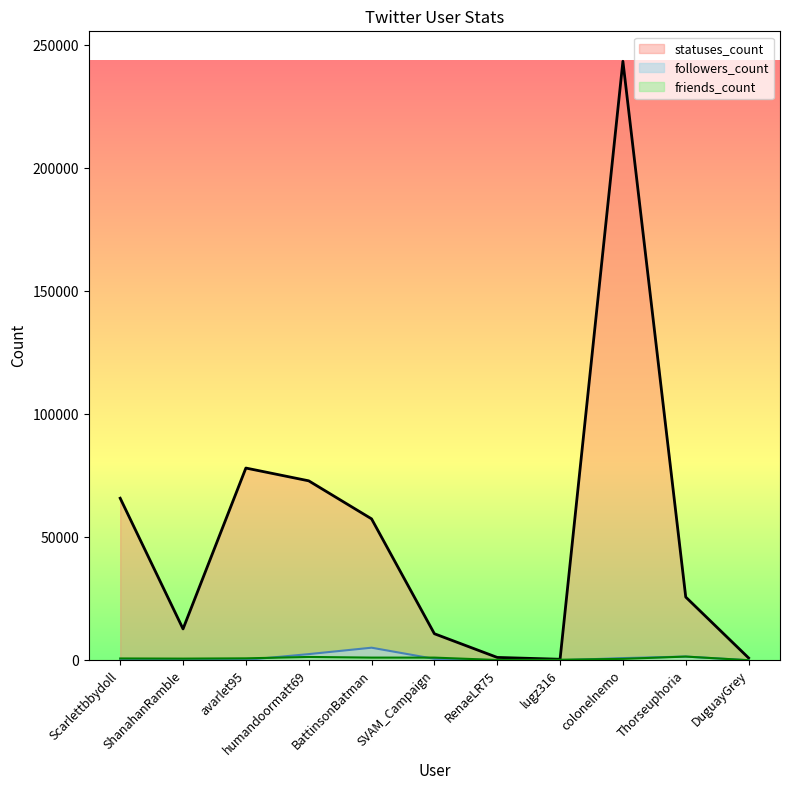

What value does the statuses_count series have at Thorseuphoria?

25710